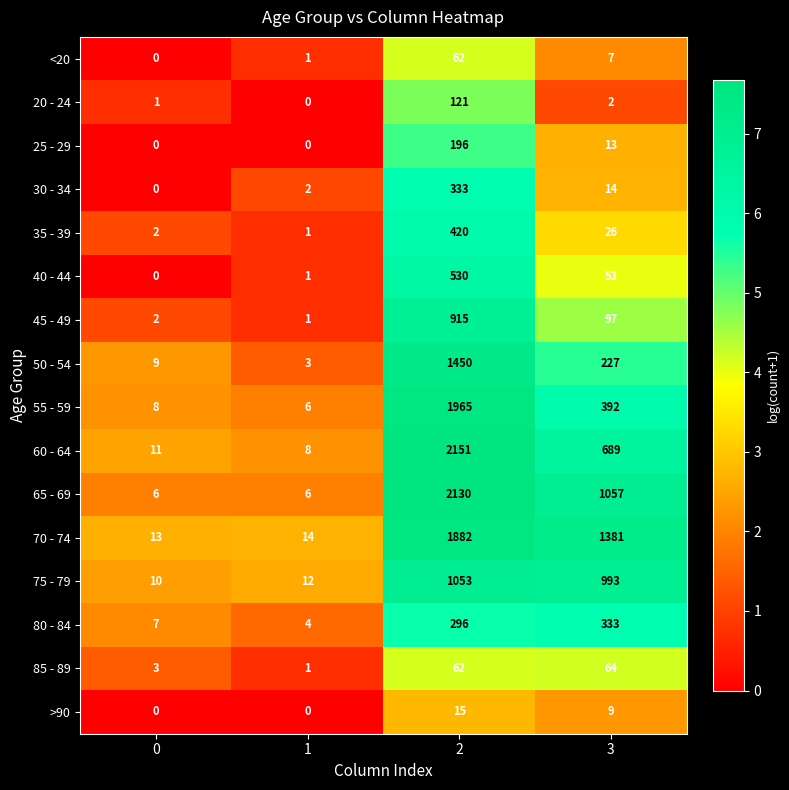

Which series has the largest total across all categories?

70 - 74